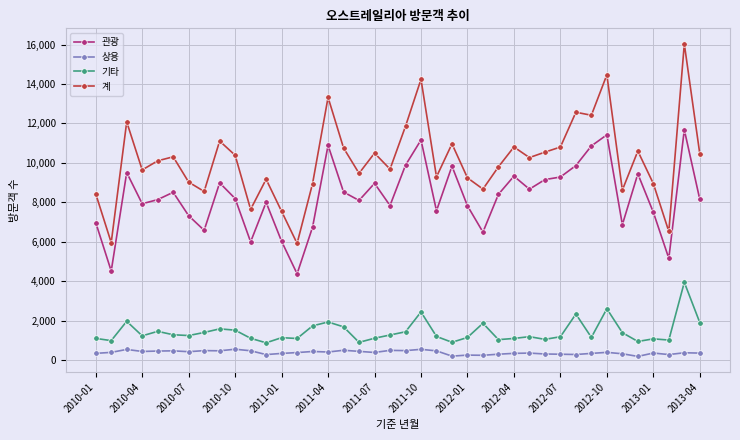

What is the value of the 계 point at the 15th from the left?

8952